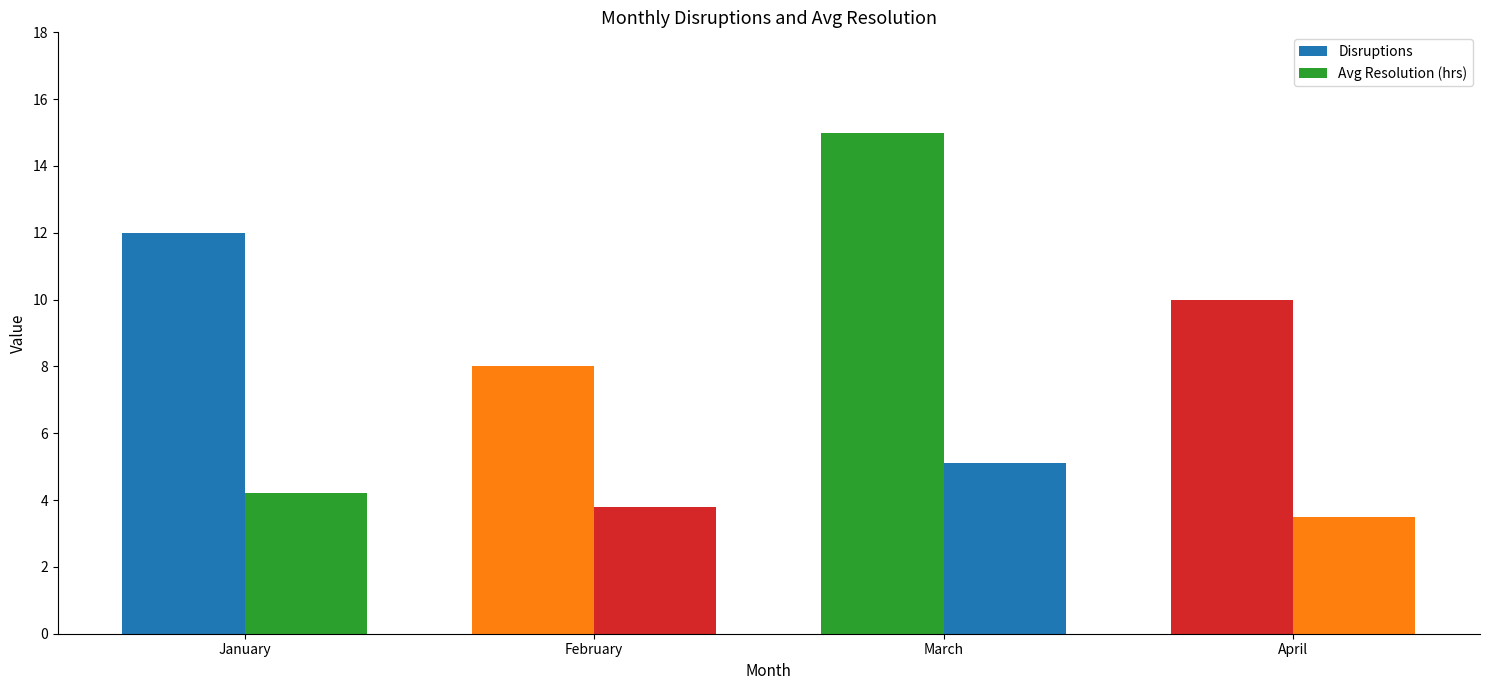

How many values in the Disruptions series are below 12?

2